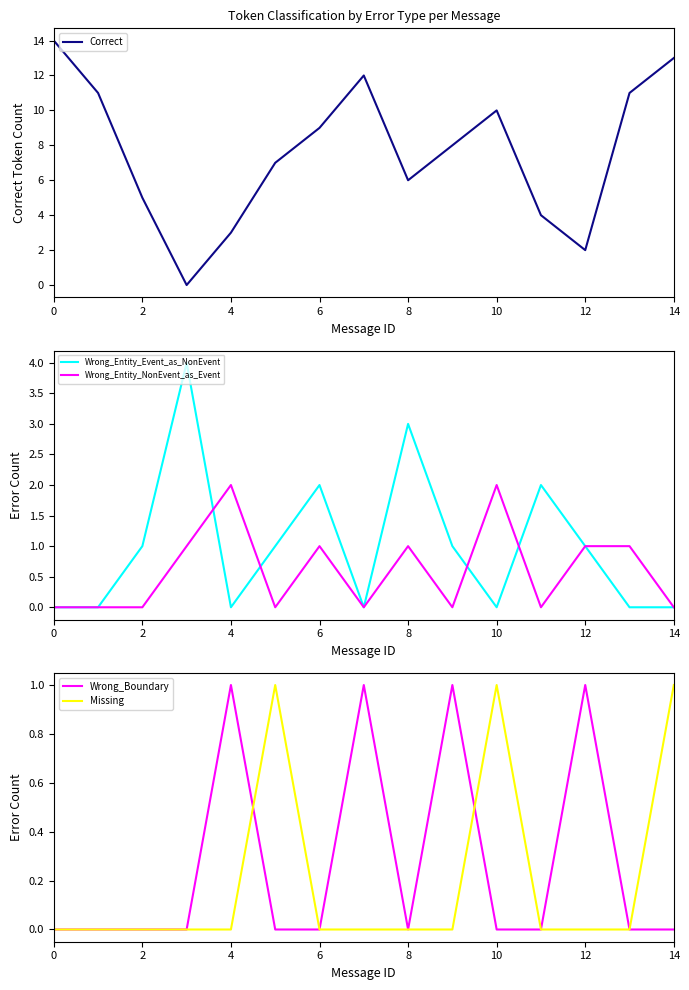

How many data points in Missing are above 0?

3